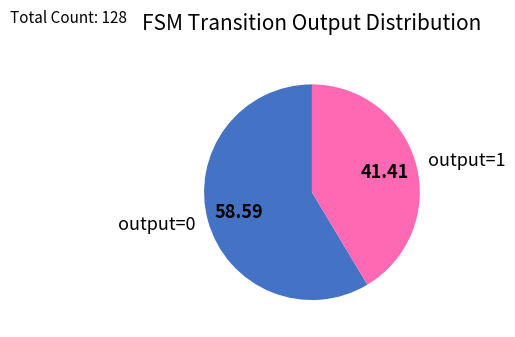

How many slices are in this pie chart?

2